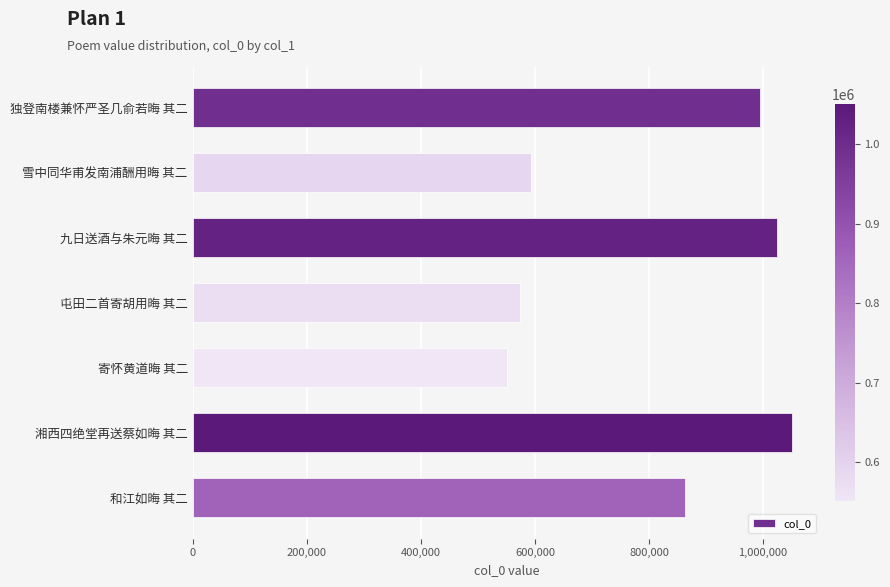

Between 九日送酒与朱元晦 其二 and 独登南楼兼怀严圣几俞若晦 其二, which is larger?

九日送酒与朱元晦 其二